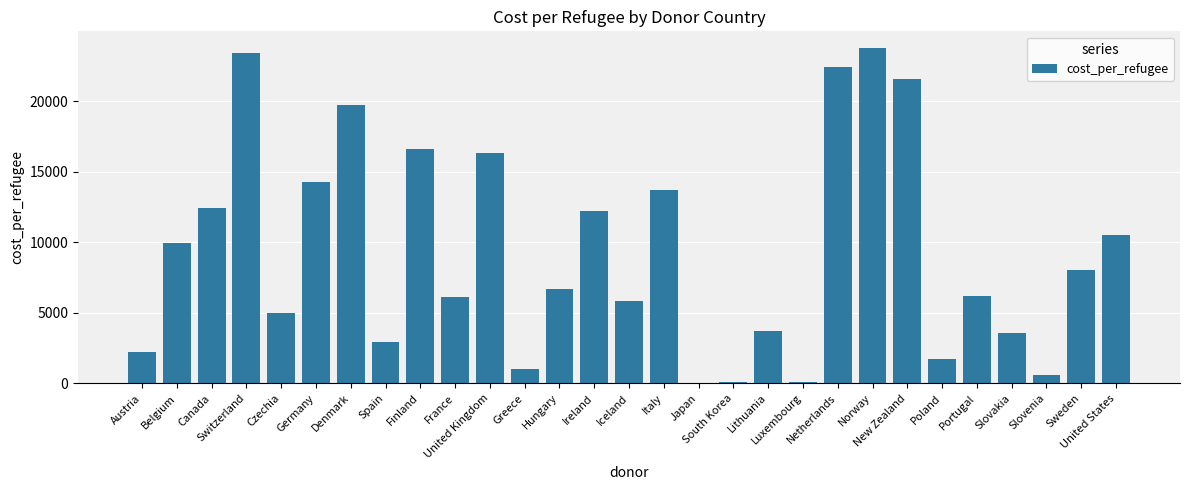

What is the maximum value shown in the chart?

23761.4